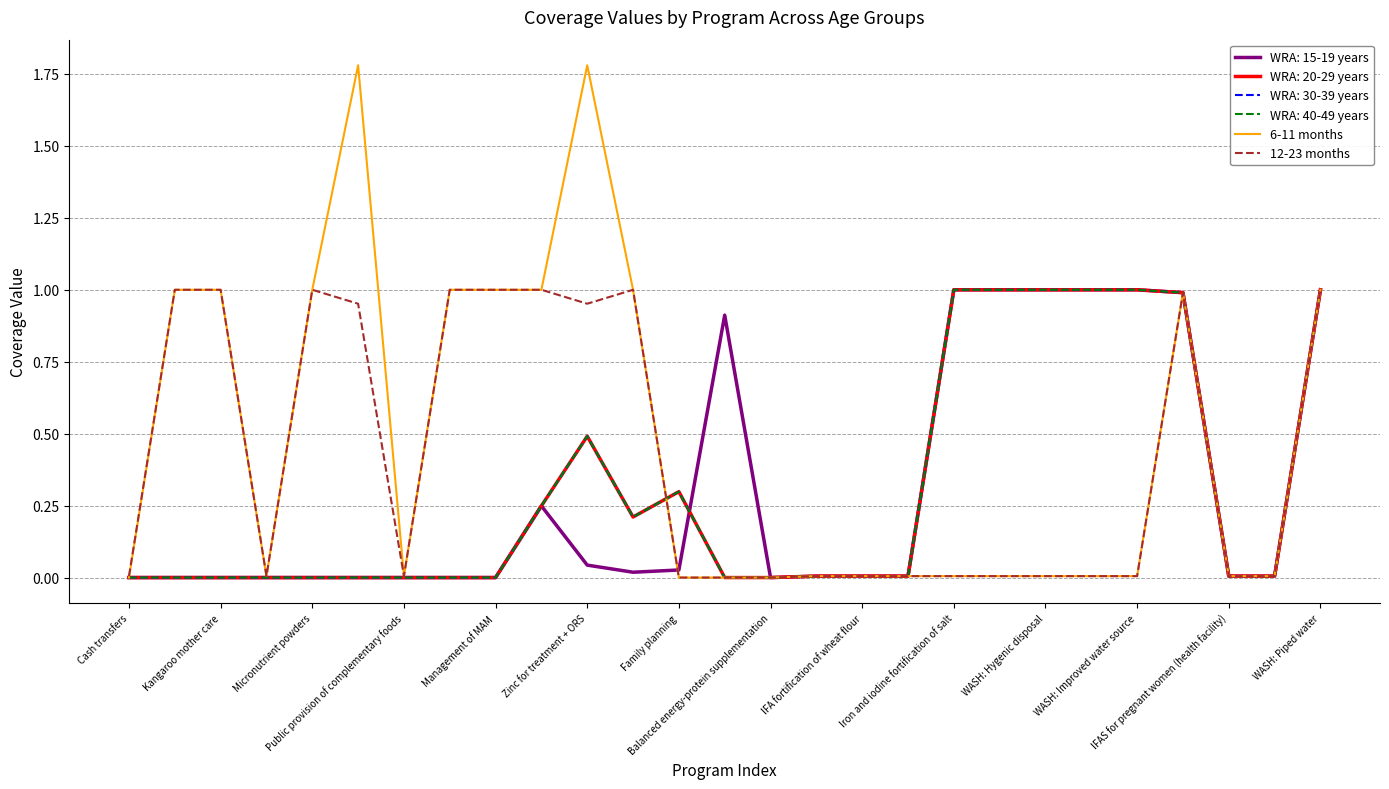

Does the chart have visible grid lines?

Yes